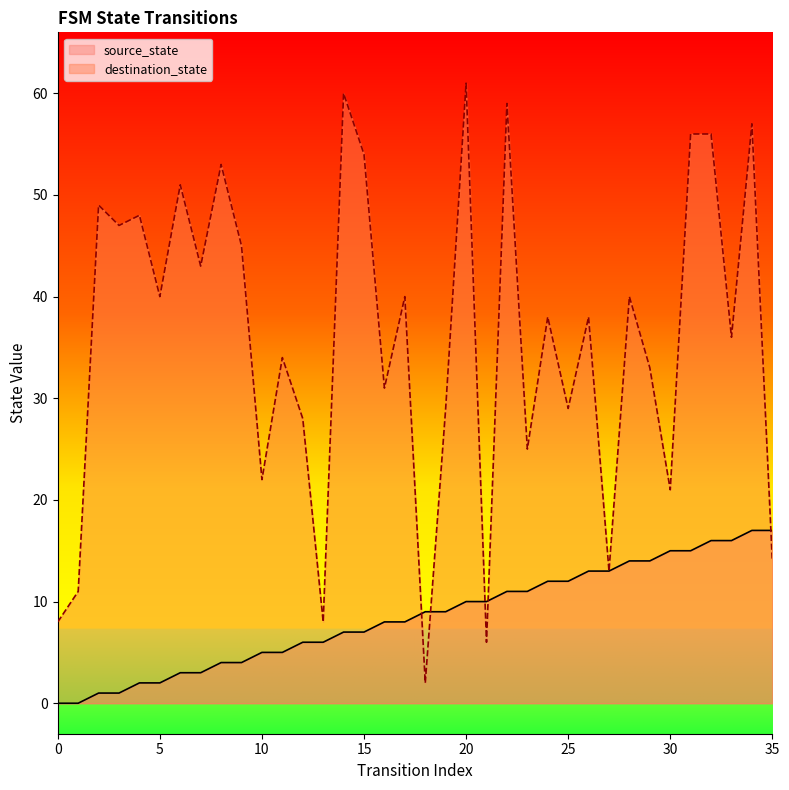

True or false: source_state and destination_state cross at least once.

True